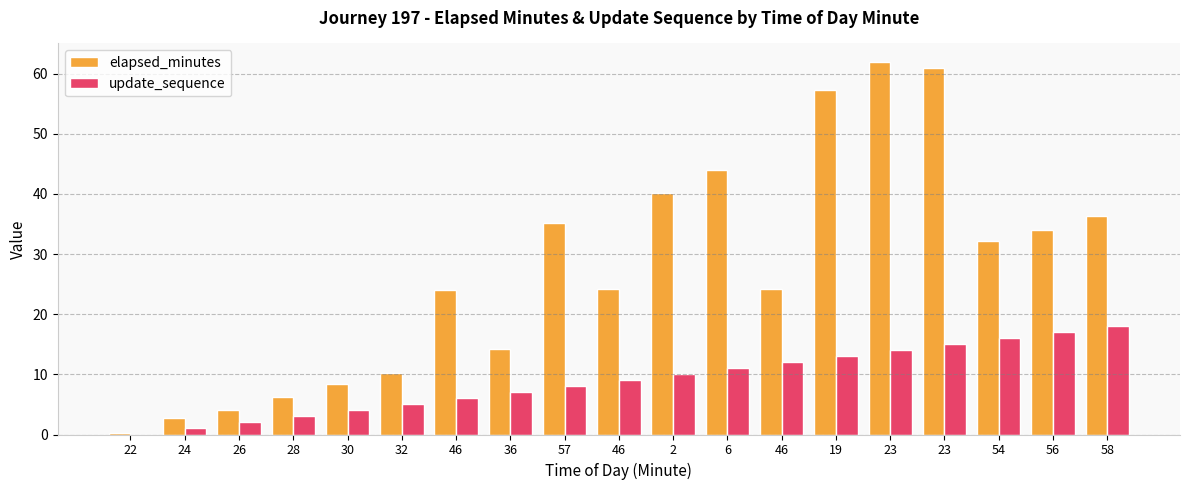

How many positive values does the update_sequence series have?

18